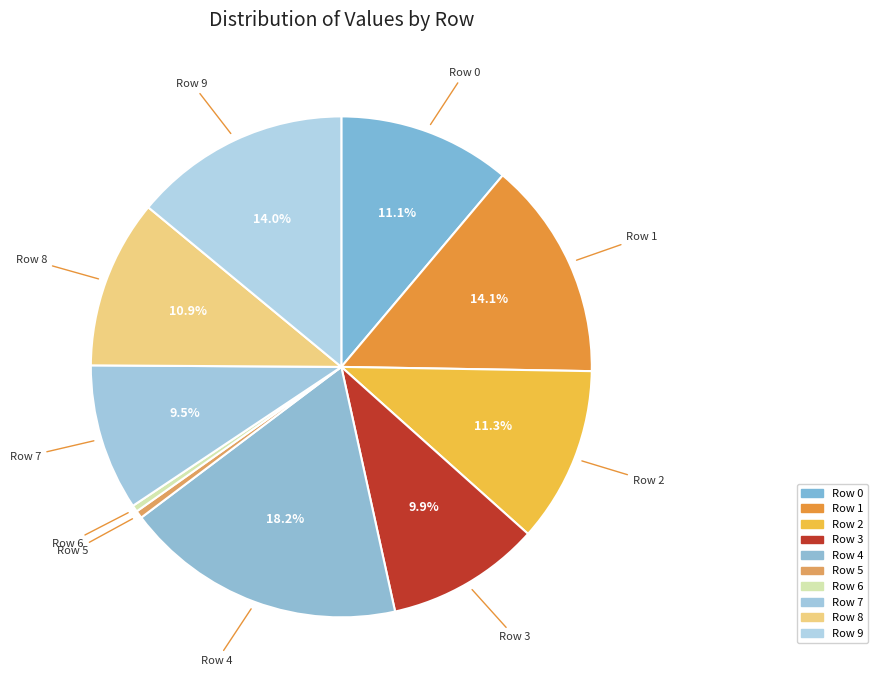

How many segments does this pie chart have?

10